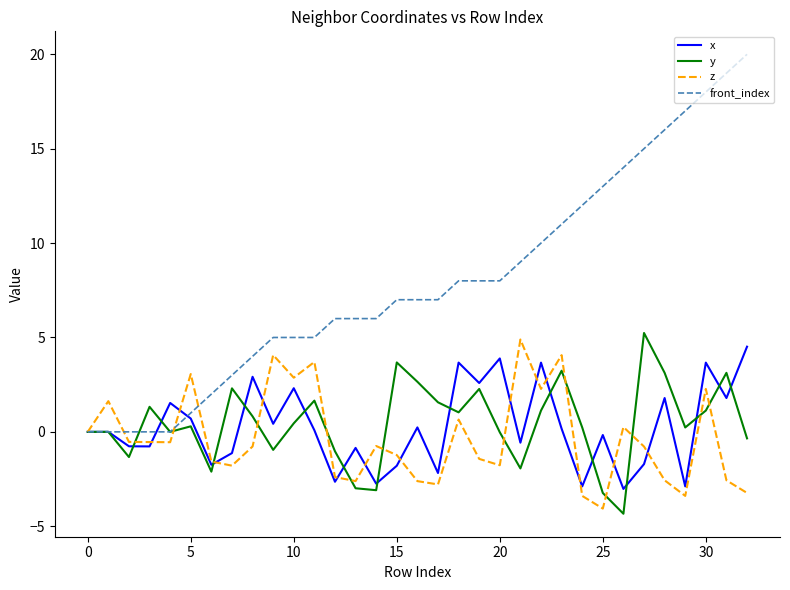

Which series has the largest range (max minus min)?

front_index